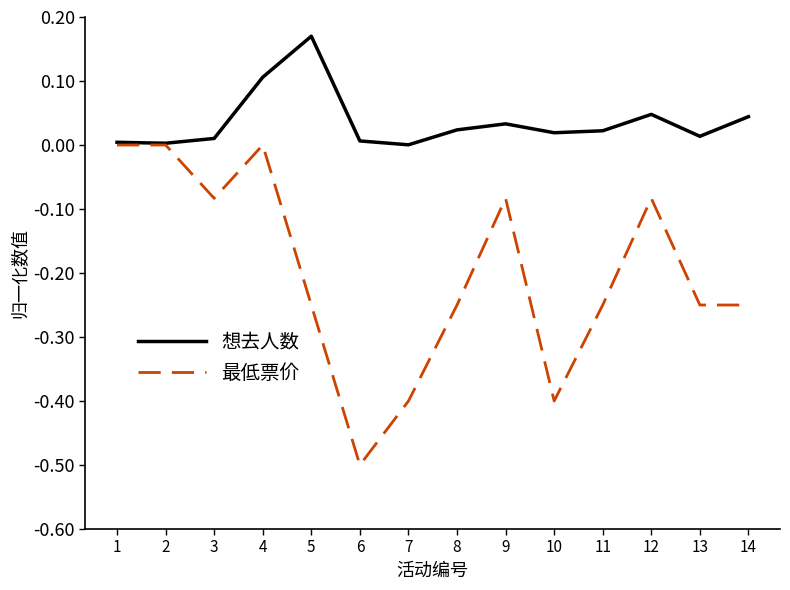

Does the chart display data point markers on the line(s)?

No